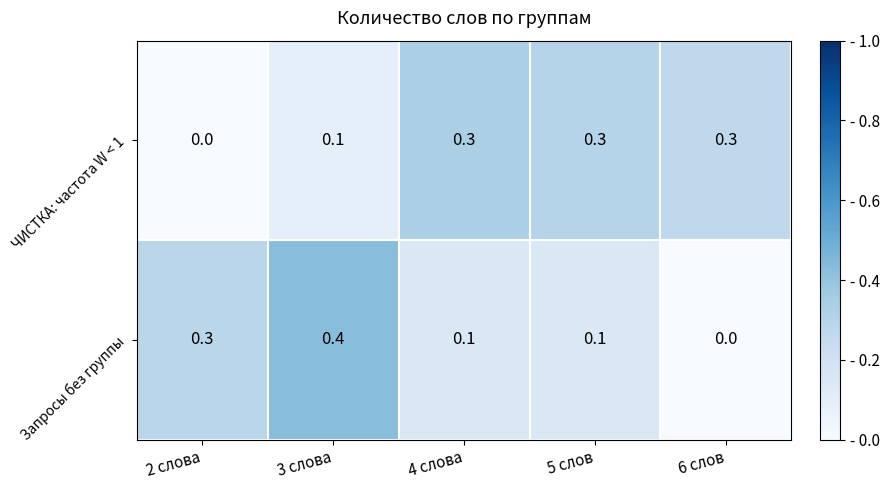

Is it true that ЧИСТКА: частота W < 1 equals 0.1 at 4 слова?

False